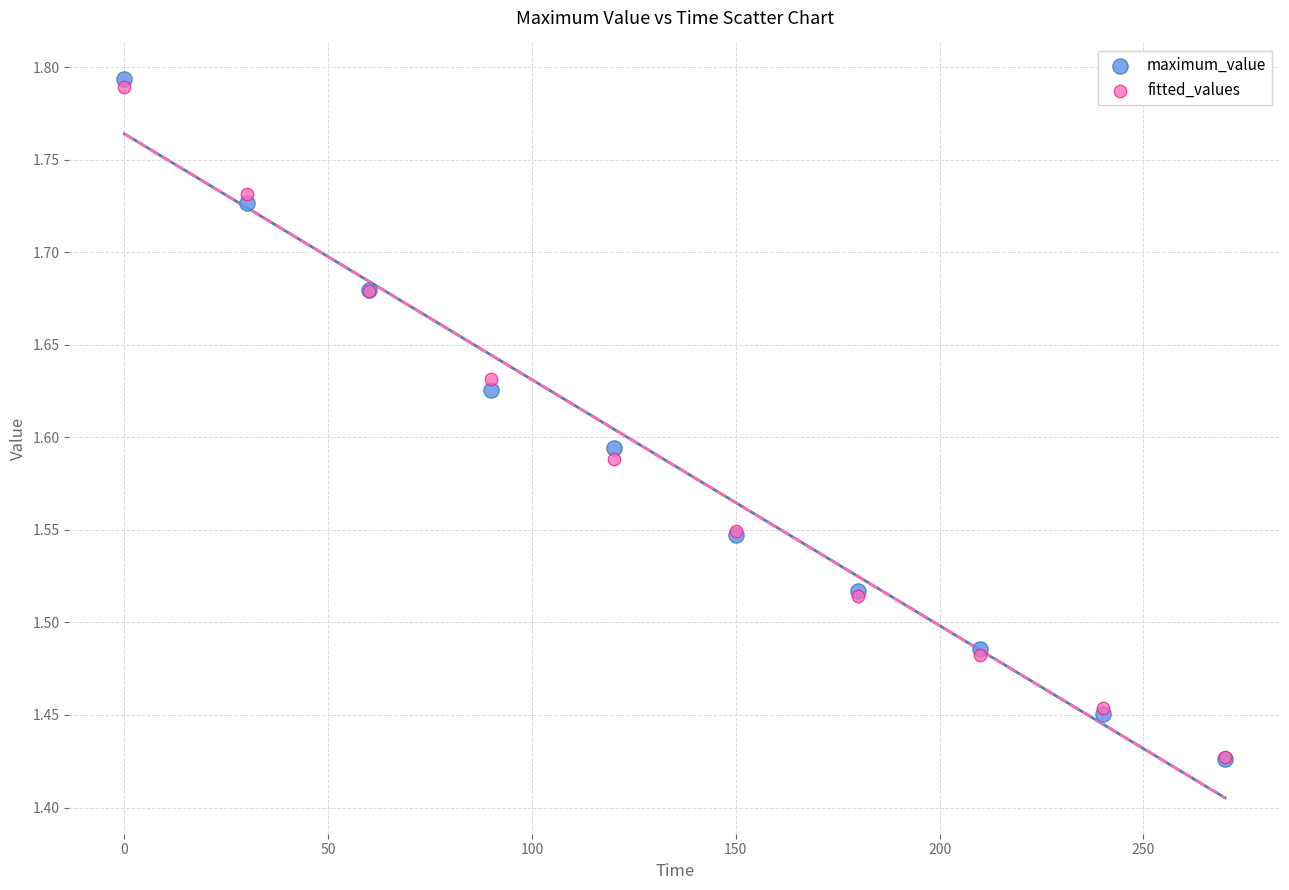

Which series reaches the maximum Y coordinate?

maximum_value